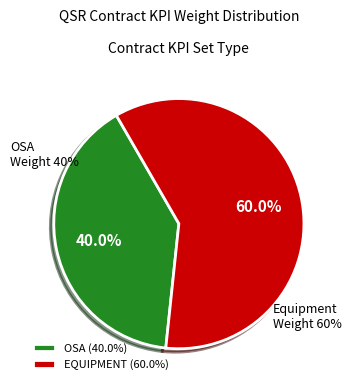

To the nearest percent, what portion does OSA represent?

40%